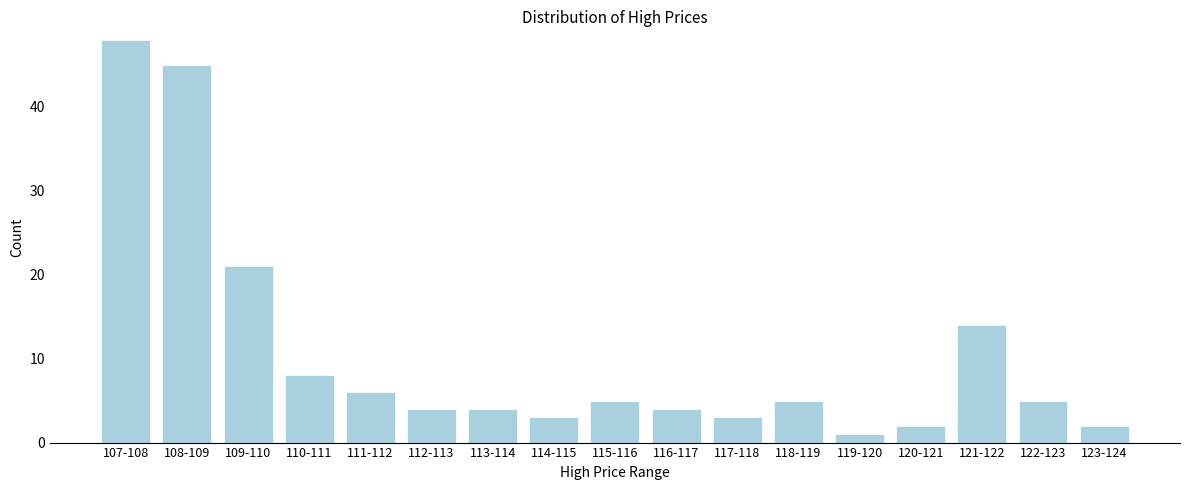

Reading left to right, list all the values displayed in this chart.

48	45	21	8	6	4	4	3	5	4	3	5	1	2	14	5	2